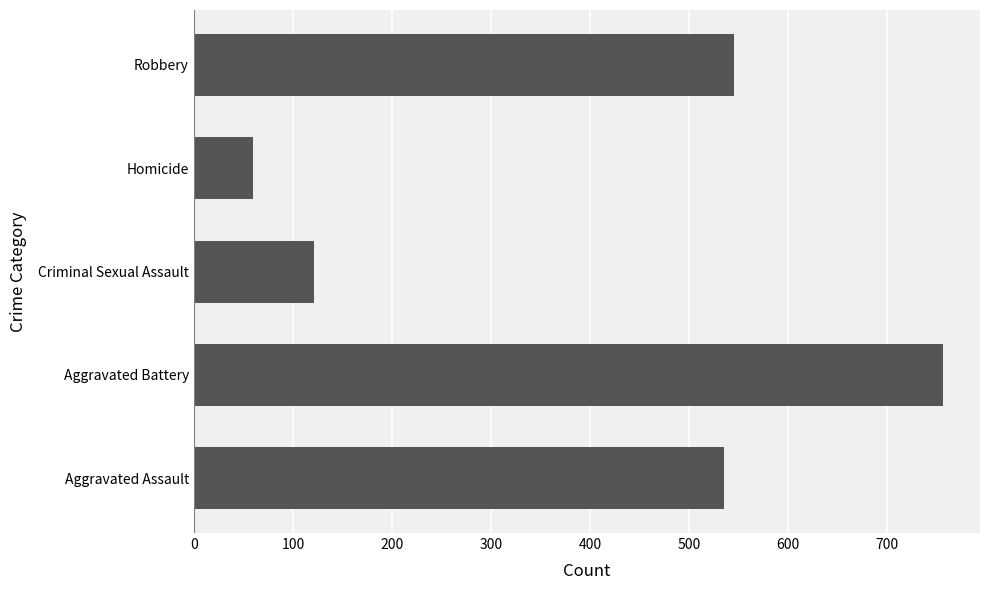

What is the average value?

403